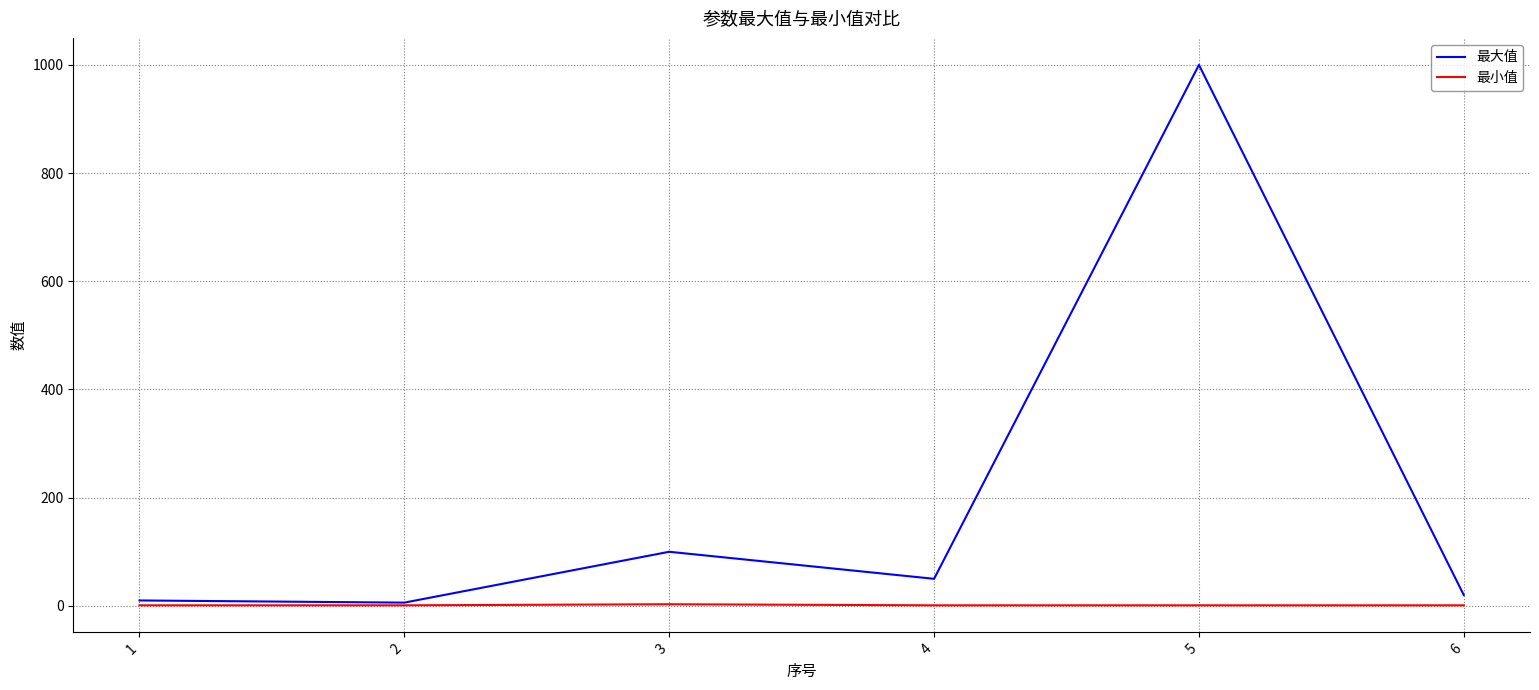

At 4, list the series in order from largest to smallest.

最大值, 最小值